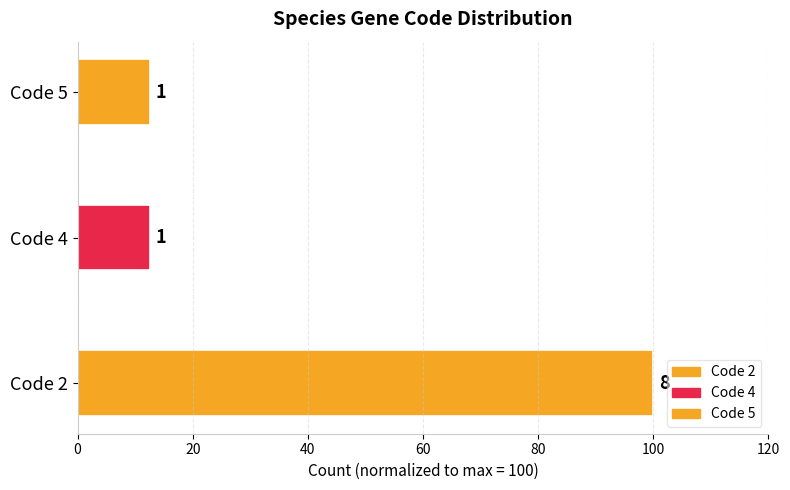

How many bars are there in total?

3